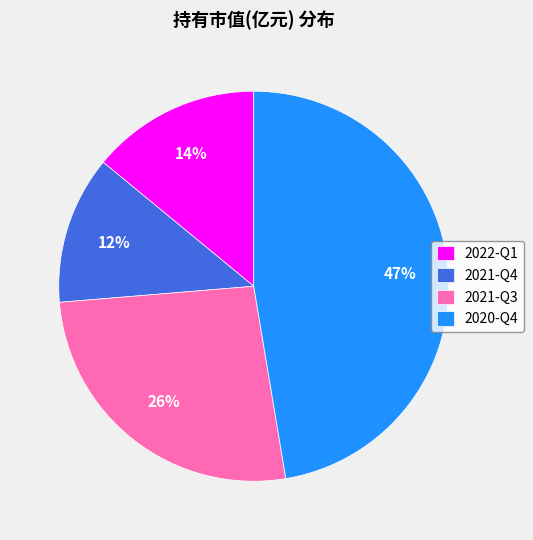

Combined, do 2020-Q4 and 2022-Q1 account for over 50%?

Yes